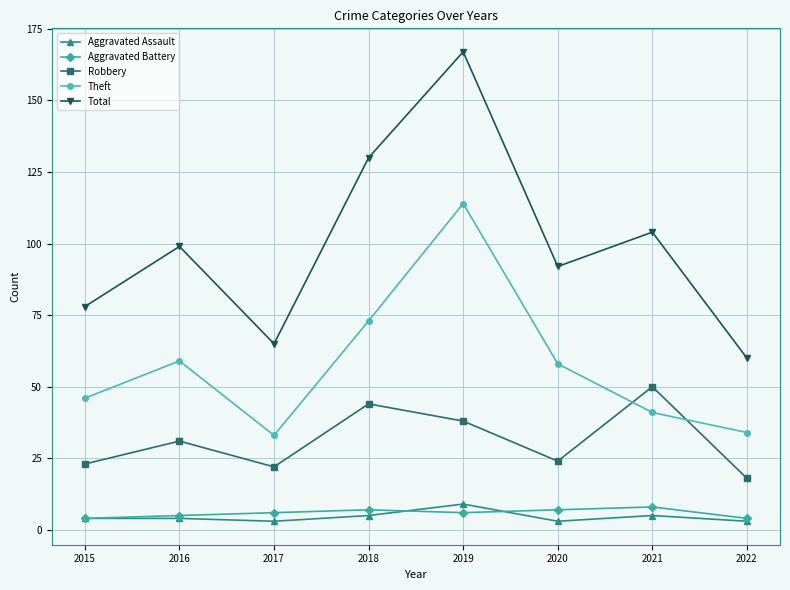

Does the chart display data point markers on the line(s)?

Yes